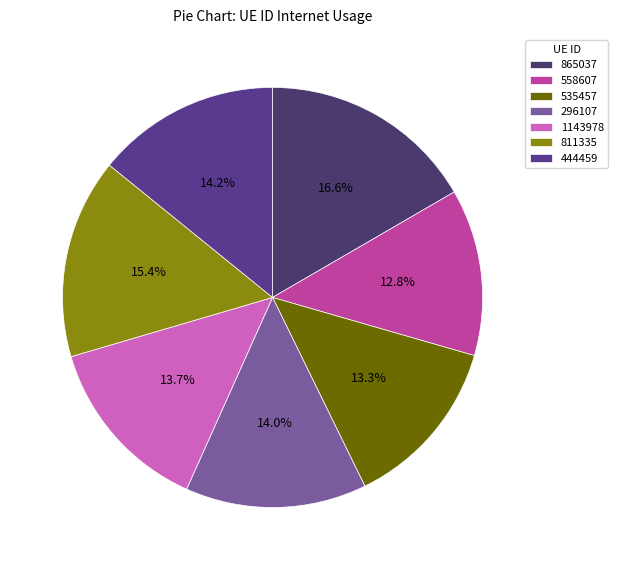

The 558607 slice represents 1% of the pie. True or false?

False